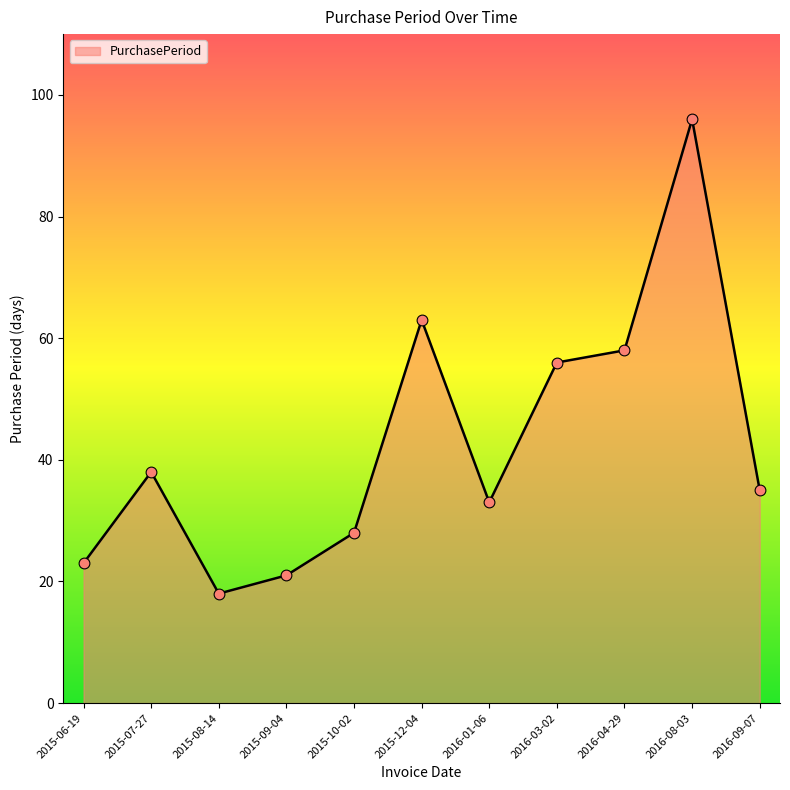

Between 2016-04-29 and 2016-09-07, which is larger?

2016-04-29